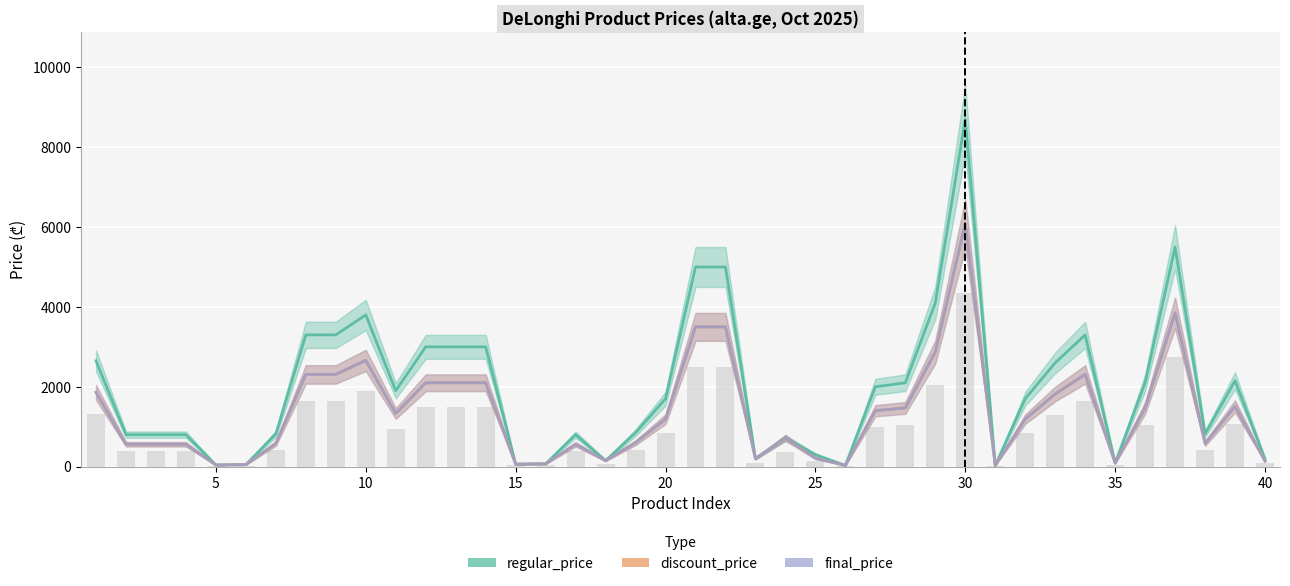

How many groups of bars are there?

40